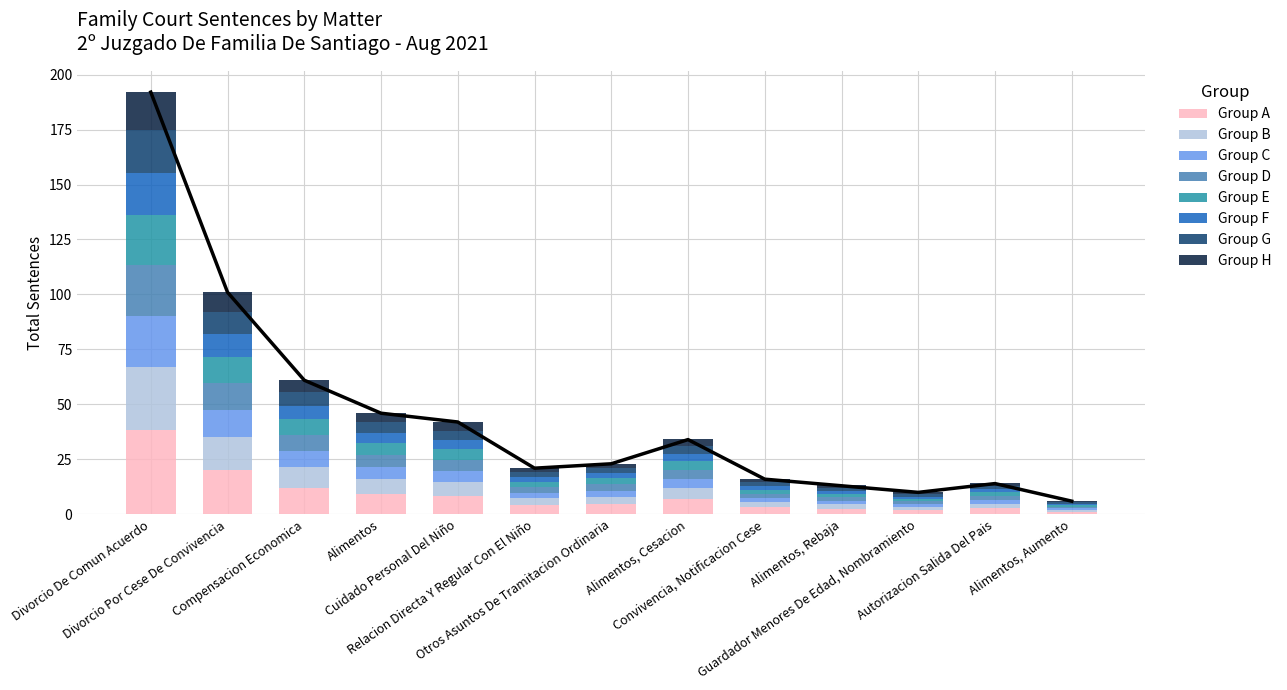

Is it true that the value at Compensacion Economica is 61?

True